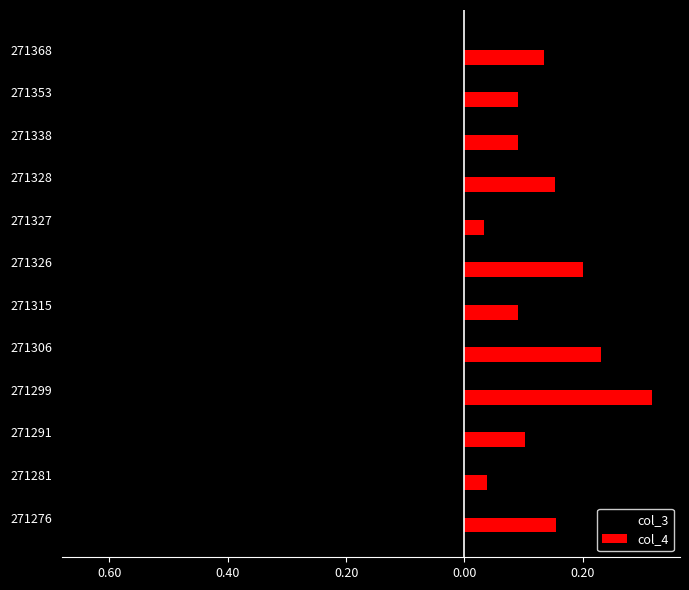

What are all the series names shown in the legend?

col_3, col_4